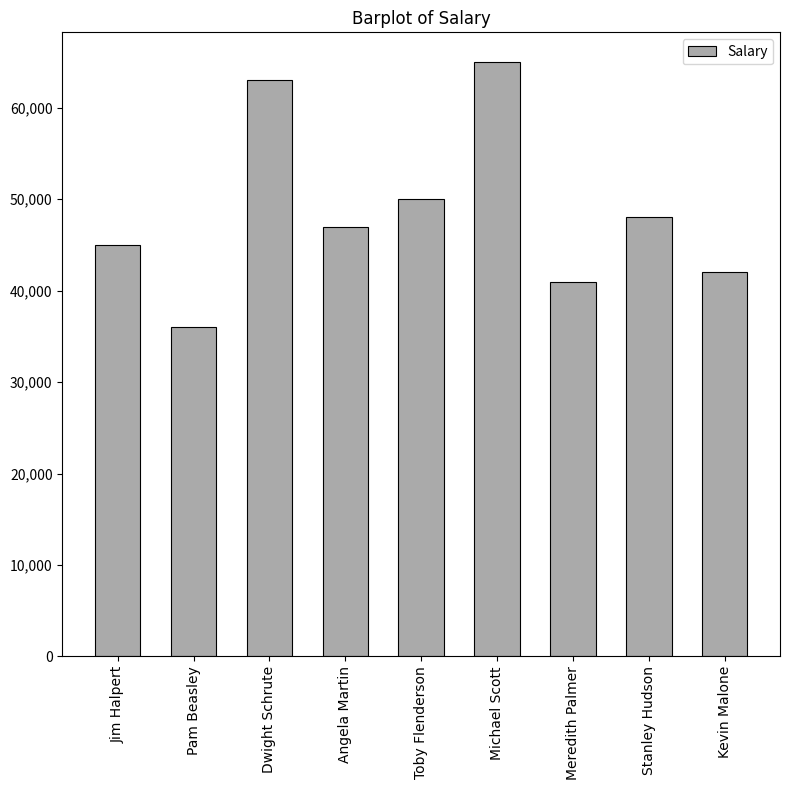

What is the greatest value displayed?

65000